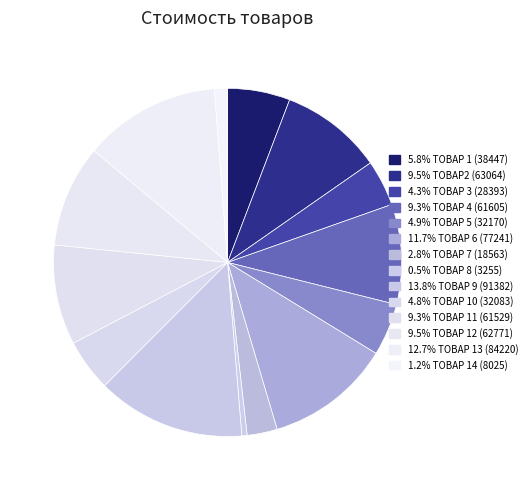

How many slices are in this pie chart?

14